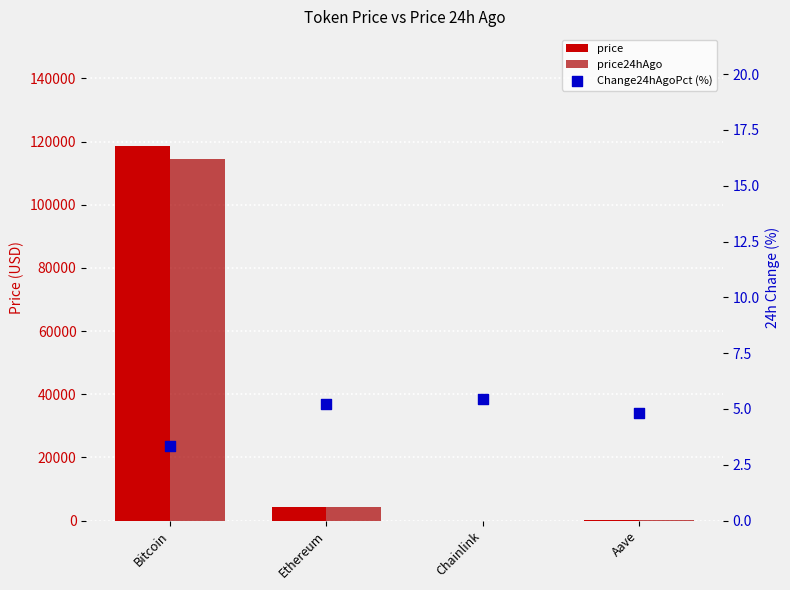

Which series reaches the maximum Y coordinate?

price